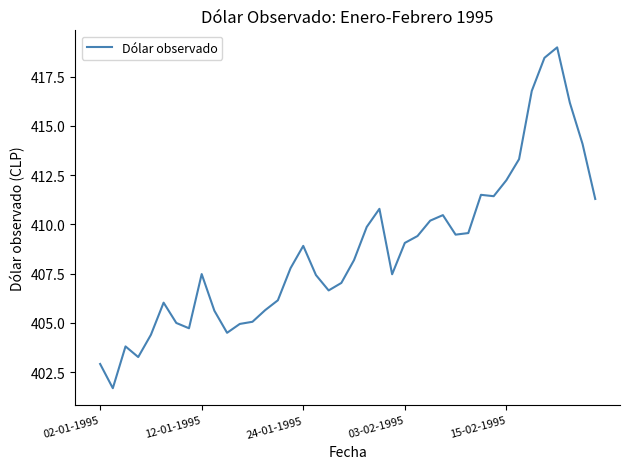

What is the maximum value shown in the chart?

419.0